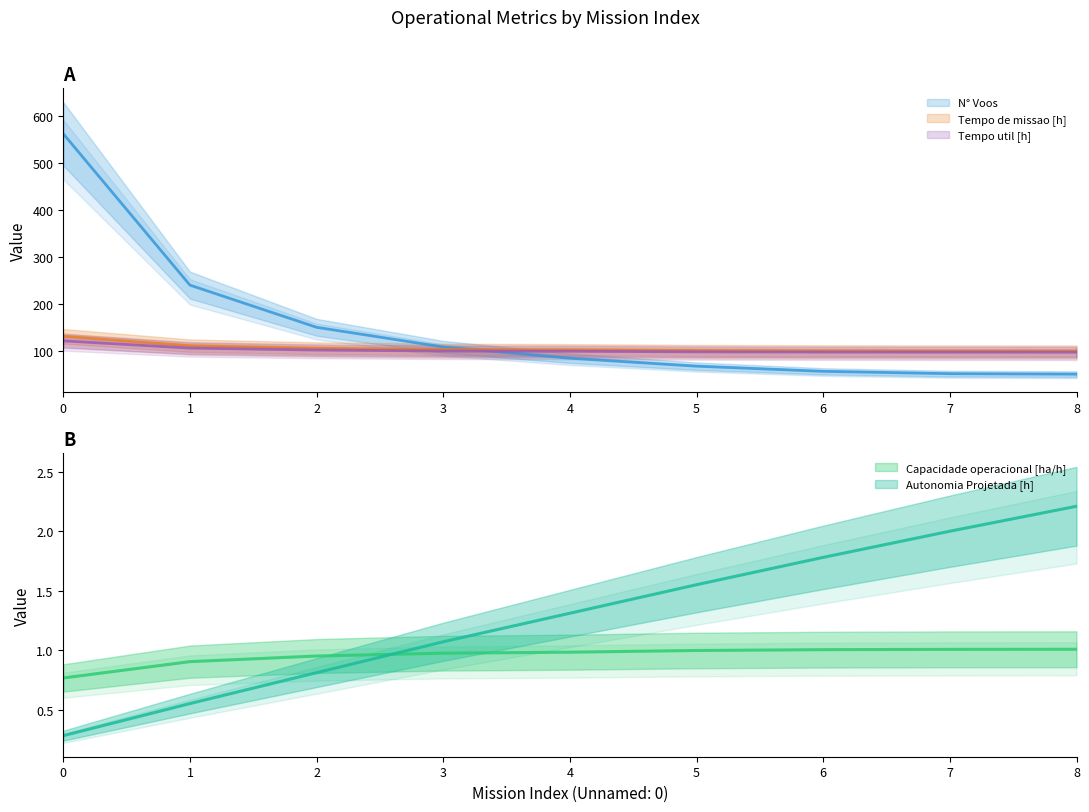

True or false: Tempo de missao [h] and N° Voos cross at least once.

True